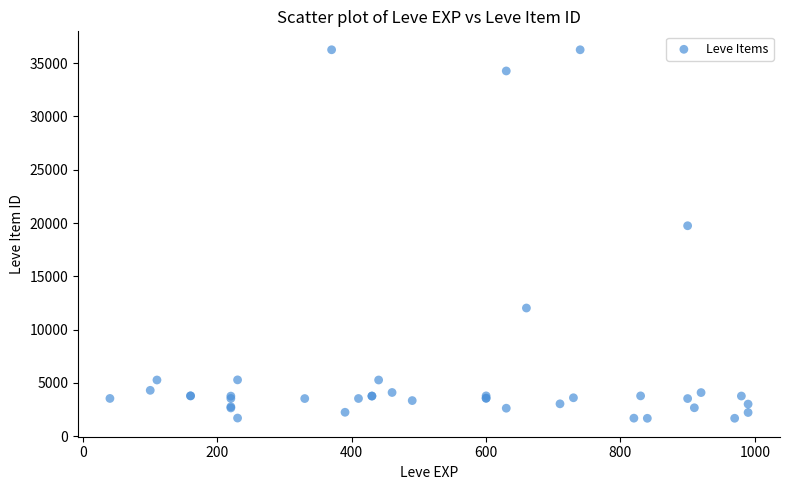

What Y value in the scatter plot is closest to 18967?

19744